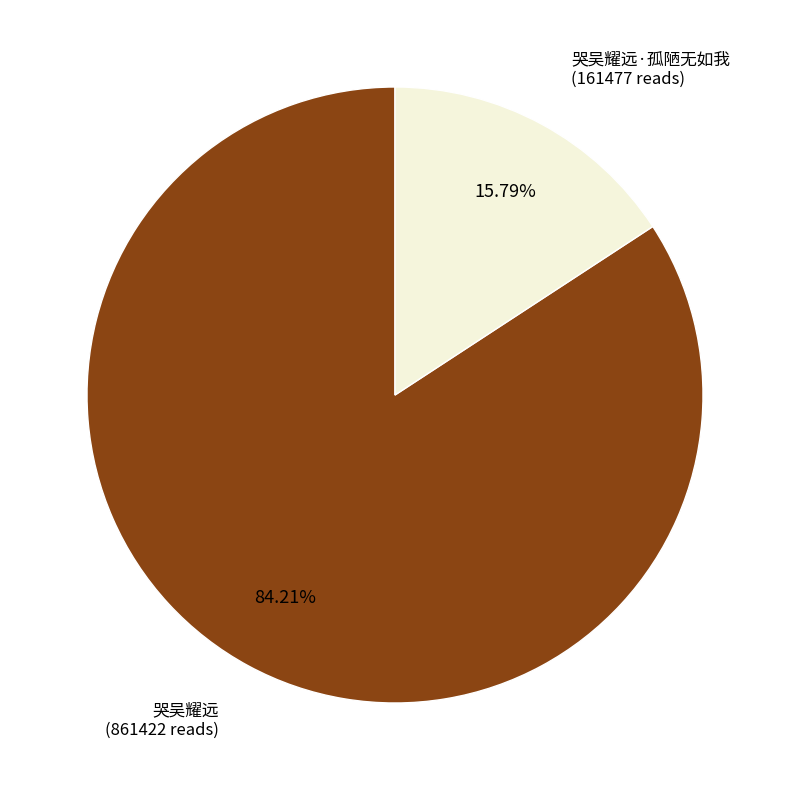

Is it true that 哭吴耀远·孤陋无如我 is 10% of the pie?

False